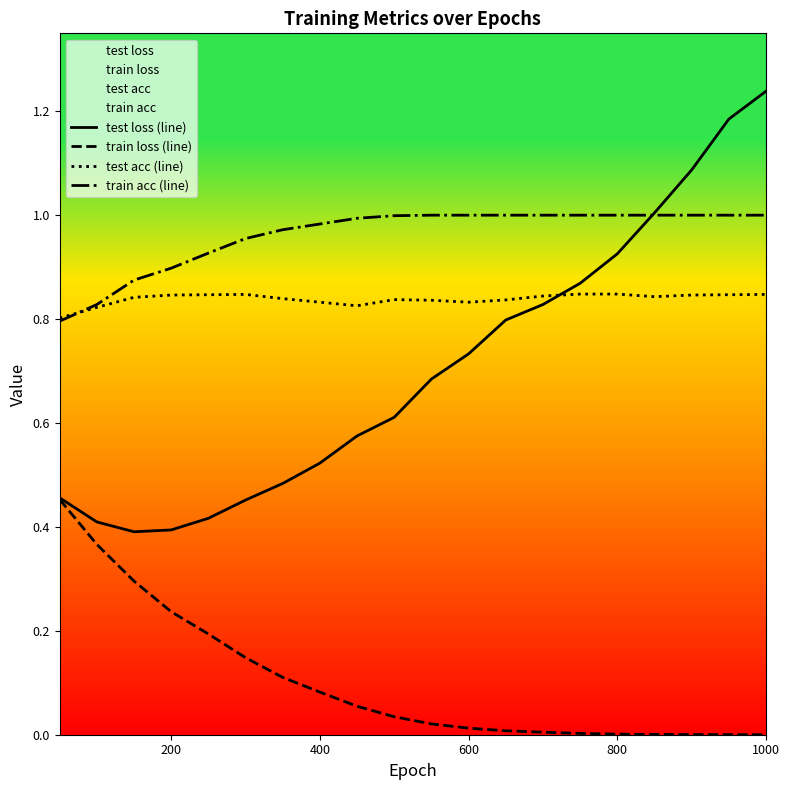

List the series in order of their peak value, lowest first.

train loss (line), test acc (line), train acc (line), test loss (line)